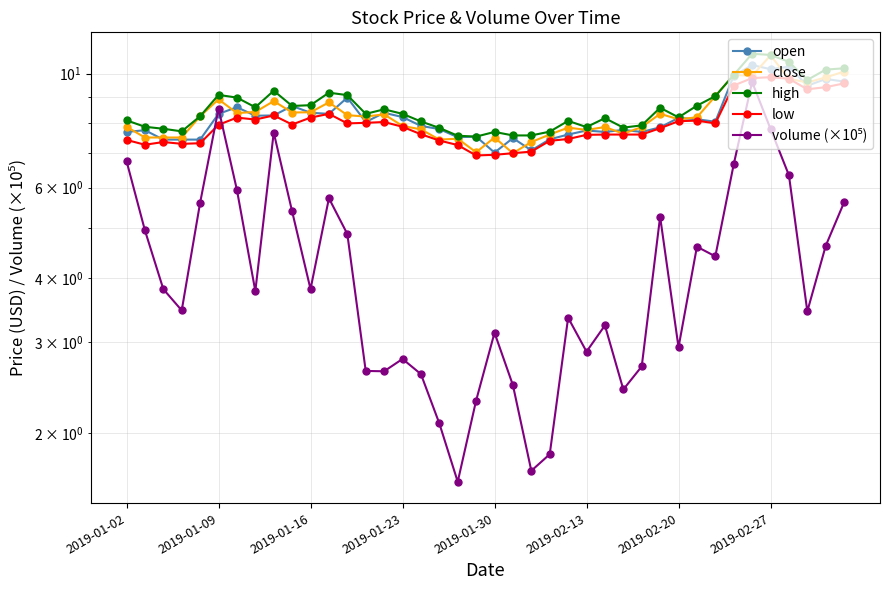

True or false: close has more than 1 interior local peaks.

True